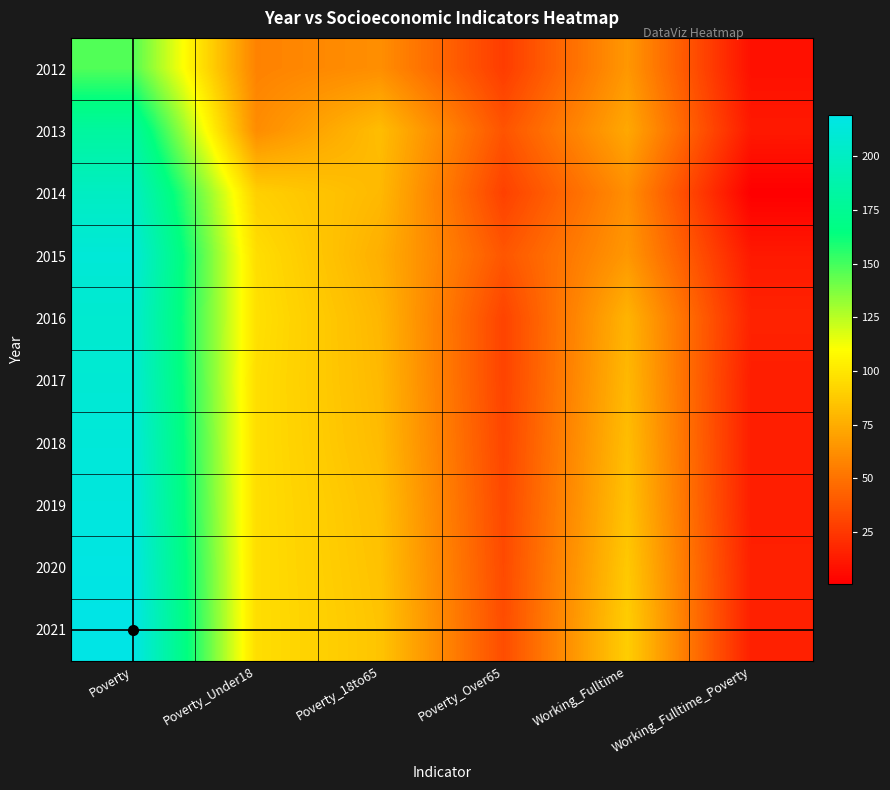

Which series has the largest total across all categories?

2021